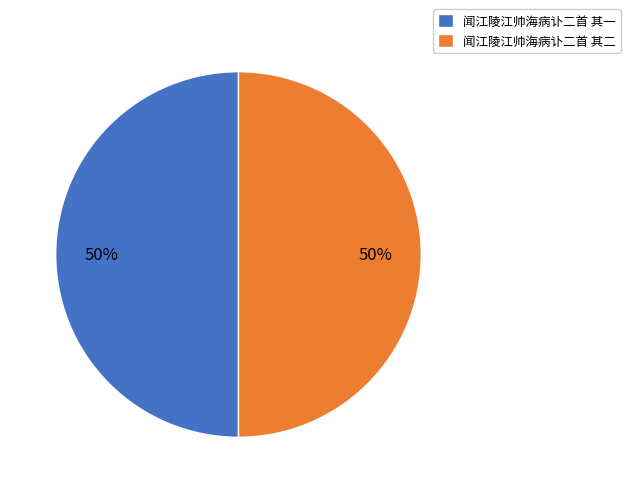

True or false: 闻江陵江帅海病讣二首 其一 accounts for 39% of the total.

False